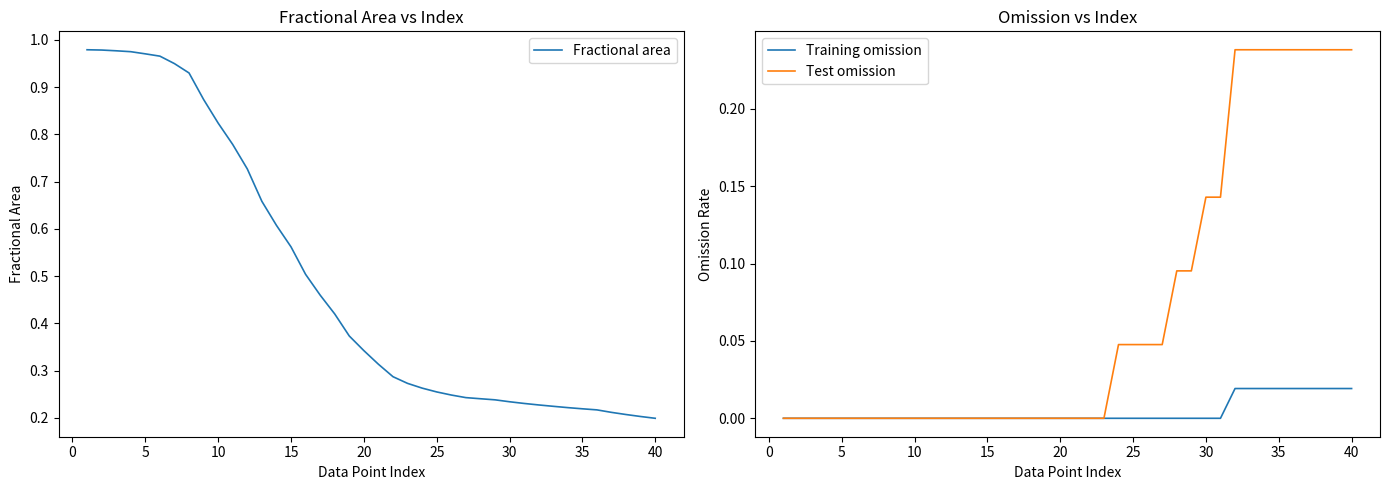

True or false: Test omission and Fractional area cross at least once.

True